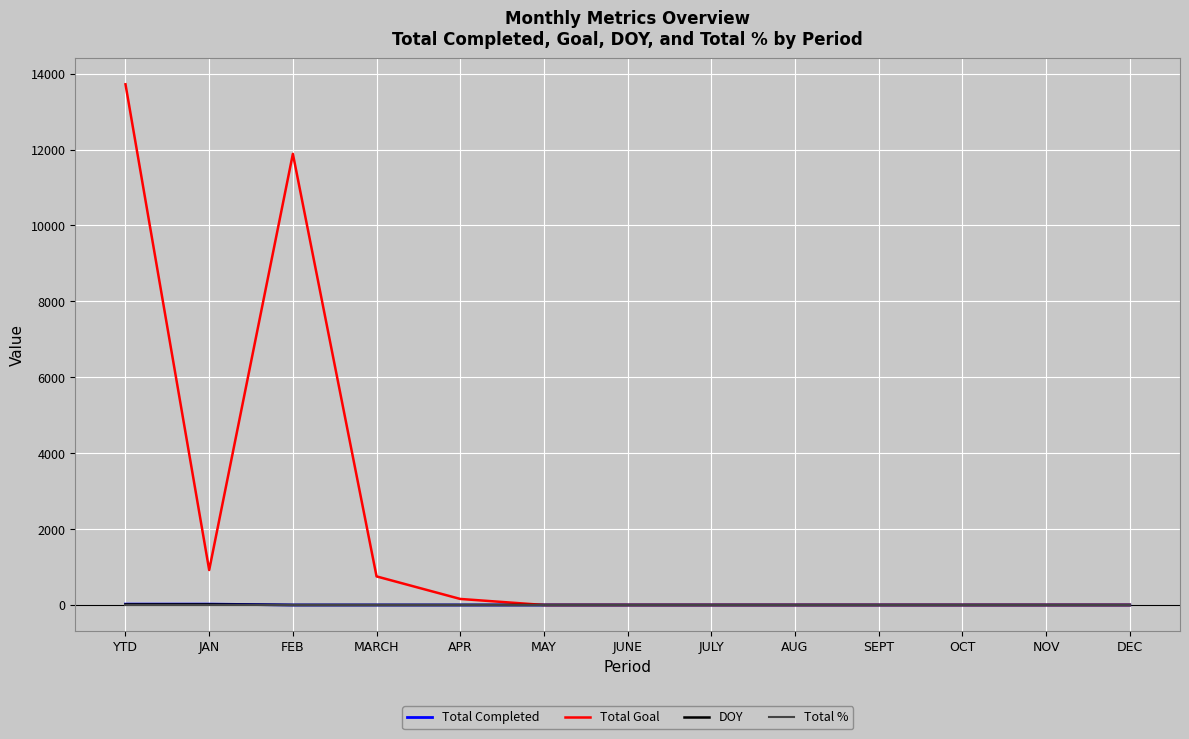

What is the maximum value shown in the chart?

13721